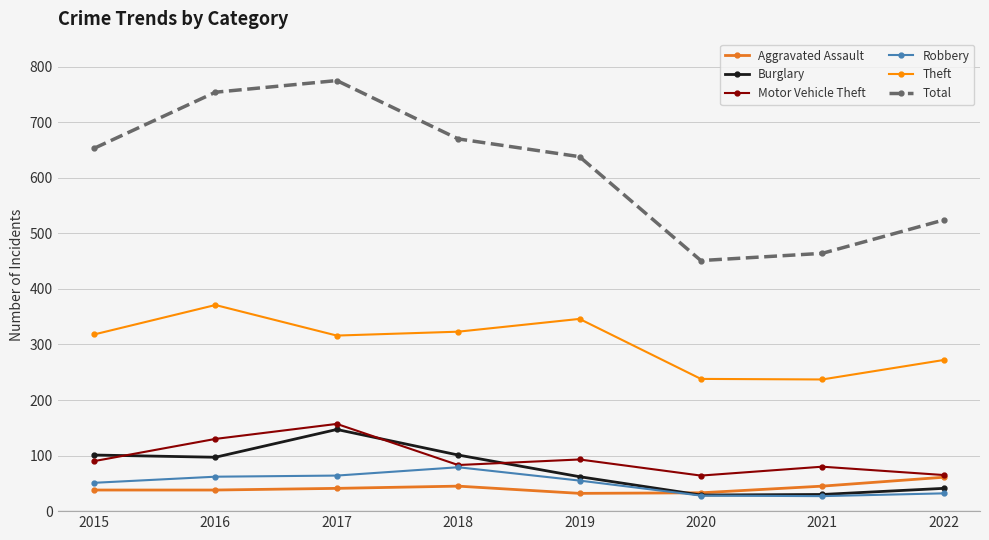

What is the sum of the Robbery values at 2018 and 2020?

107